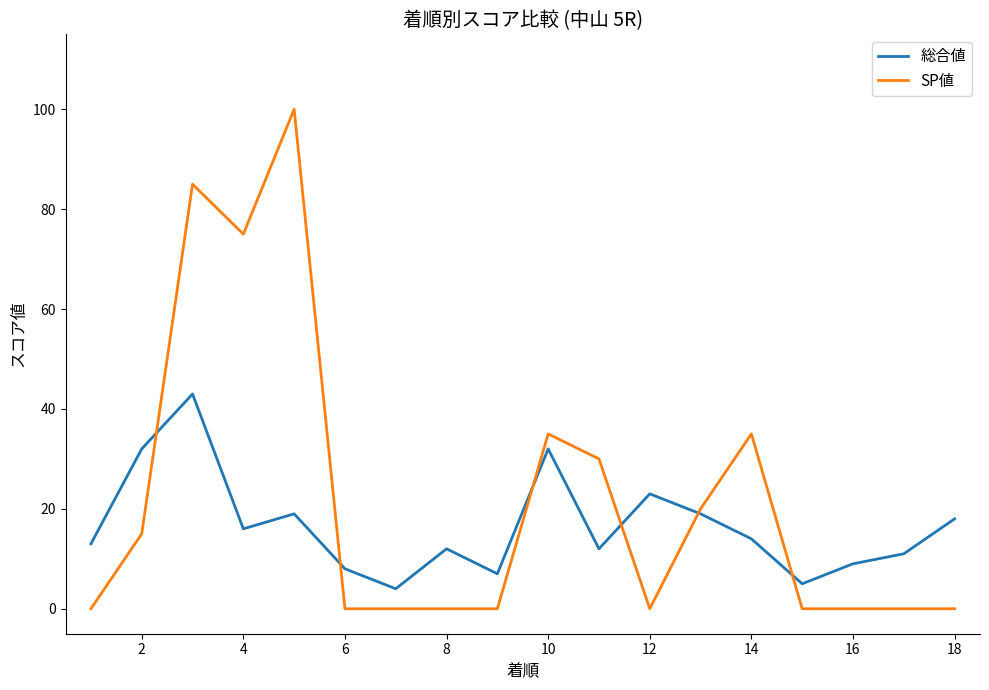

How many series are shown in this chart?

2